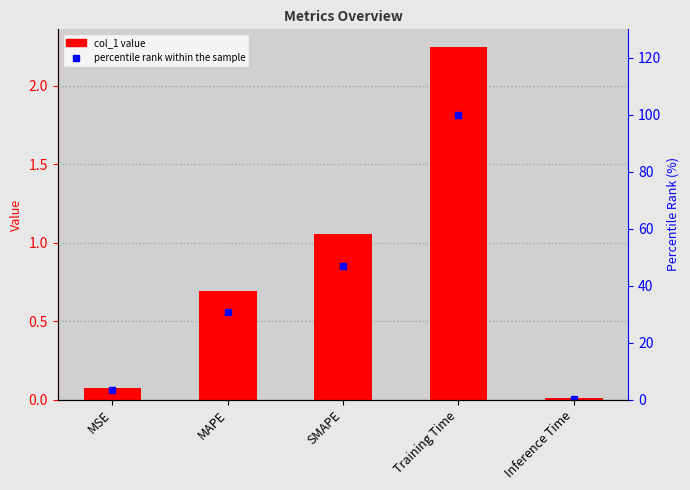

Reading right to left, list all the values displayed in this chart.

col_1: Inference Time=0.0	Training Time=2.2	SMAPE=1.1	MAPE=0.7	MSE=0.1
percentile rank within the sample: Inference Time=0.4	Training Time=100.0	SMAPE=47.1	MAPE=30.8	MSE=3.4